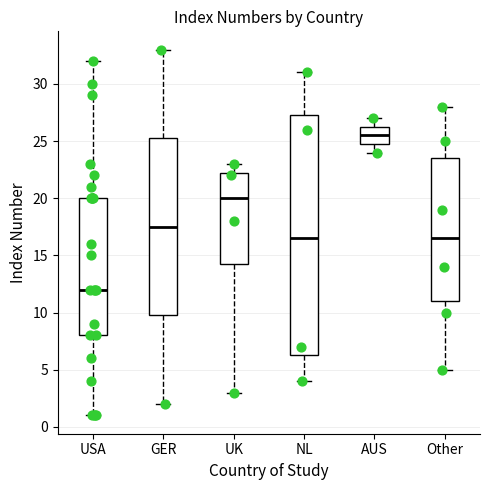

Where is the lower edge of the box for AUS on the y-axis? The values are not printed on the chart, so give them approximately, as read against the axis.

25.0